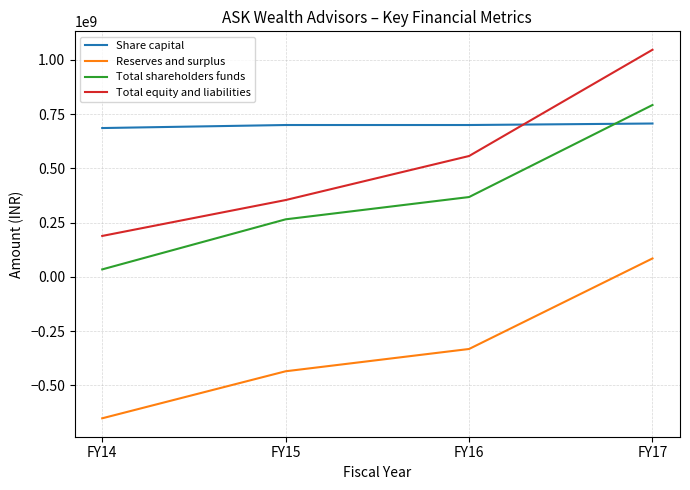

Count the number of categories in the chart.

4